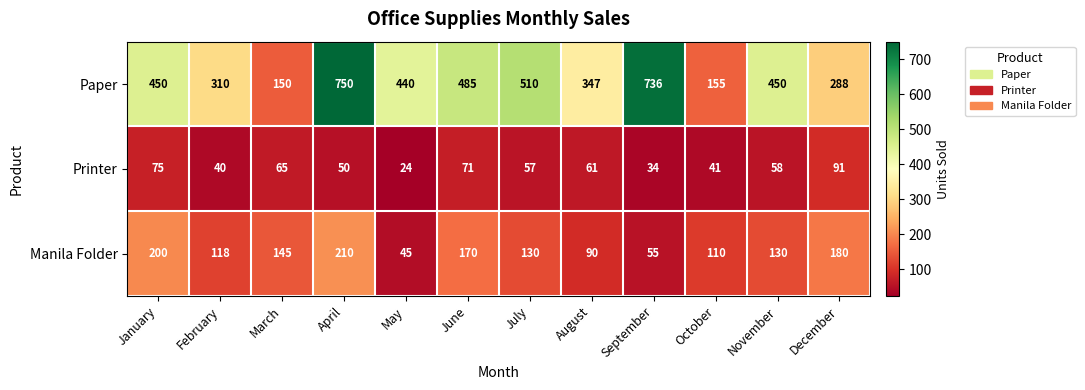

What is the sum of all Manila Folder values?

1583